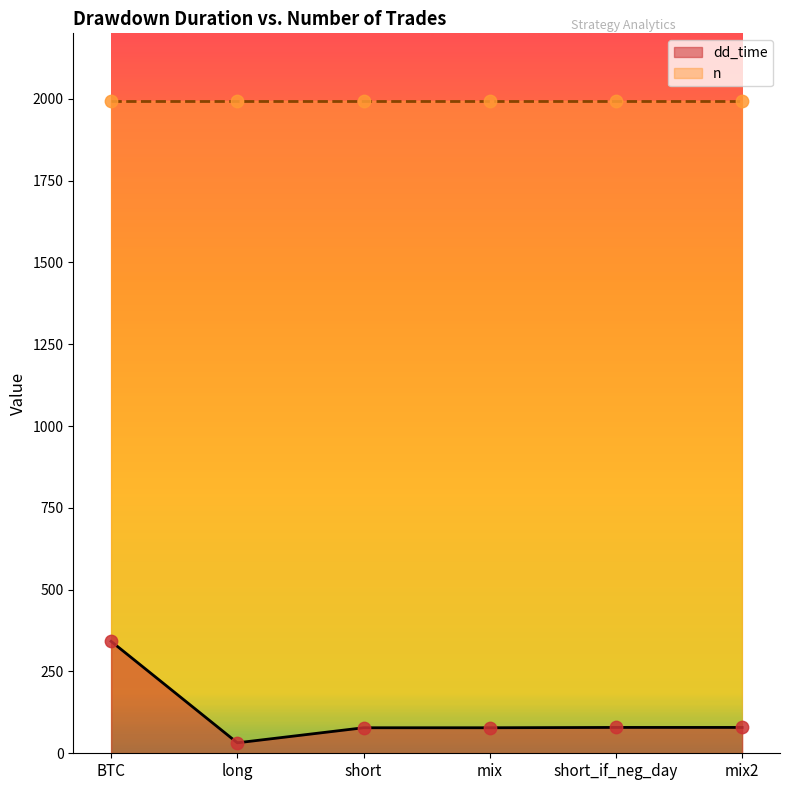

What is the change in value from BTC to short_if_neg_day?

-263